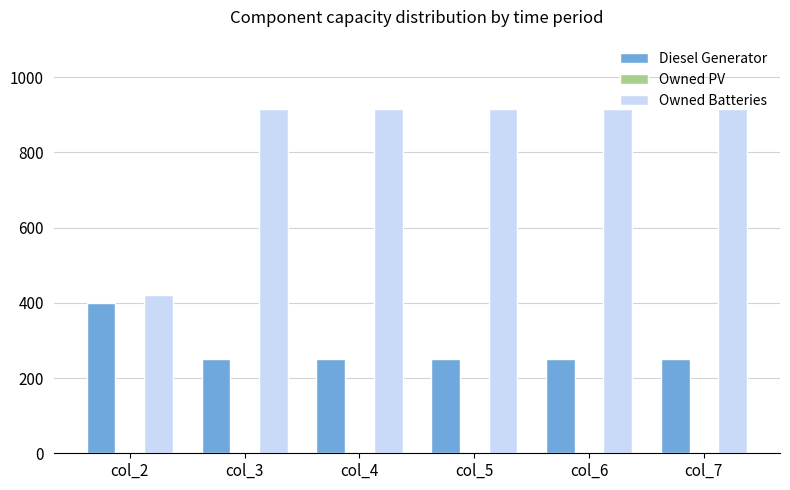

The value of Diesel Generator at col_6 is 251. True or false?

True